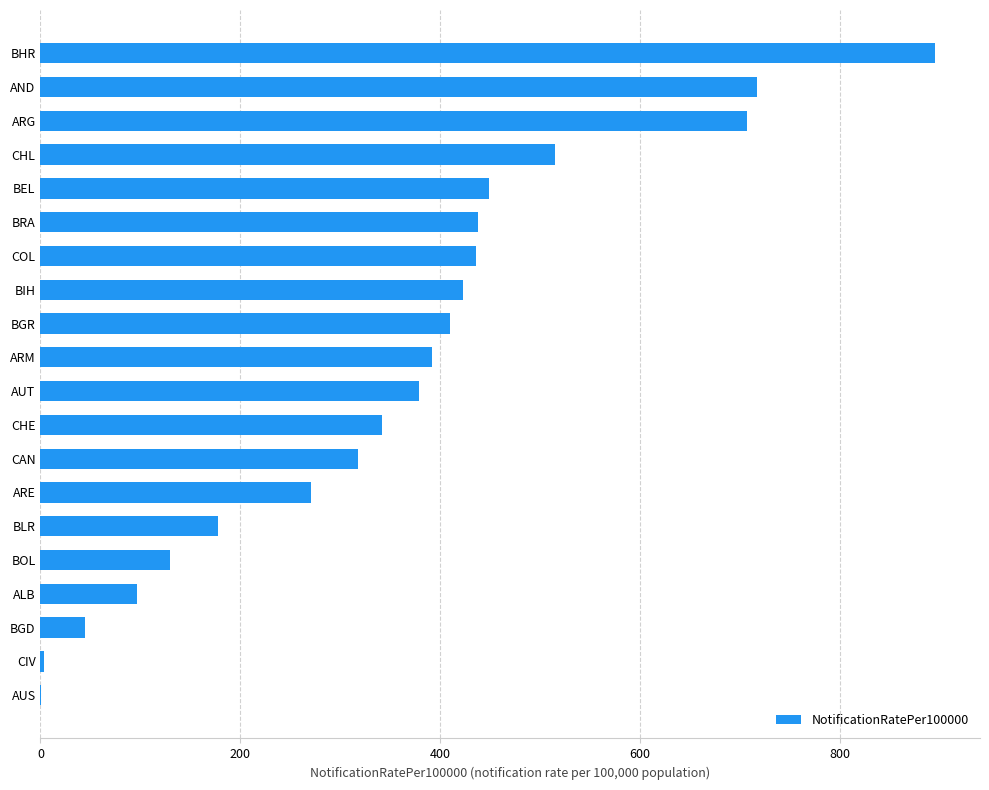

What is the approximate value at BHR?

895.3